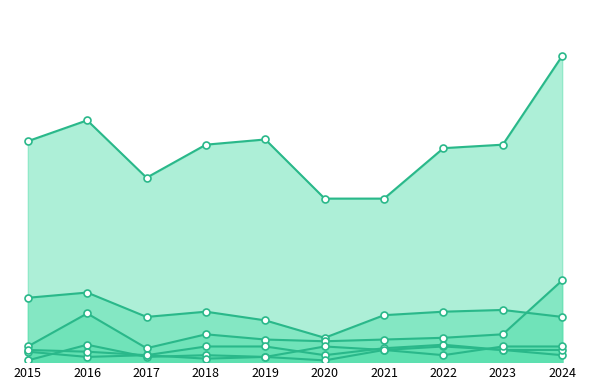

What are all the series names shown in the legend?

Burglary, Theft, Motor Vehicle Theft, Robbery, Aggravated Assault, Aggravated Battery